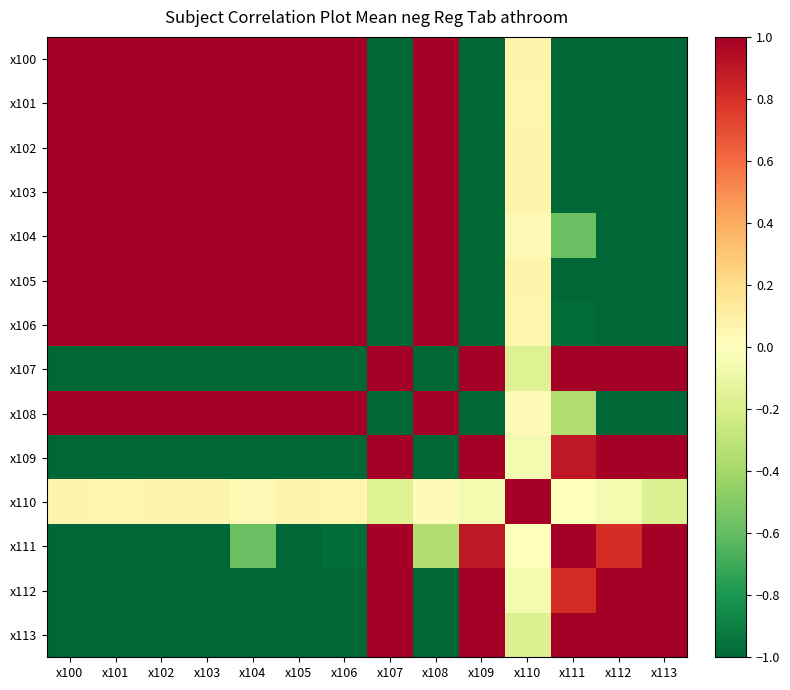

List the series in order of their peak value, lowest first.

x100, x101, x102, x103, x104, x105, x106, x107, x108, x109, x110, x111, x112, x113